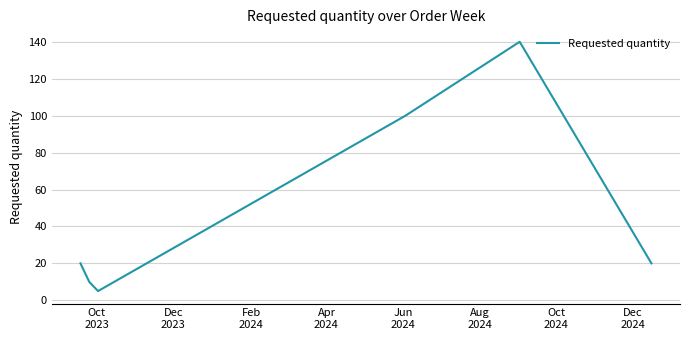

True or false: there are more than 0 points higher than both neighbors.

True